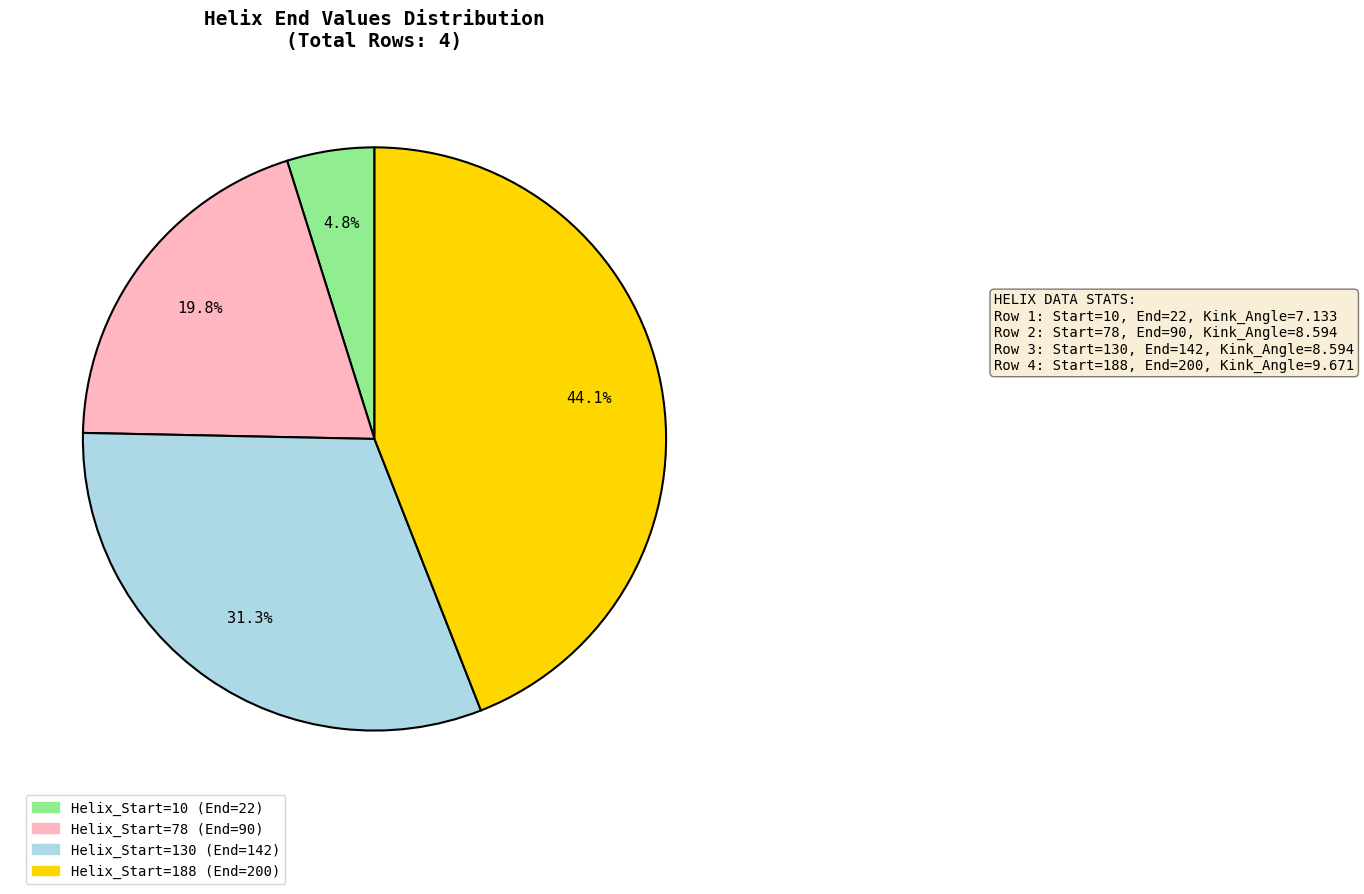

Between Helix_Start=188 and Helix_Start=10, which is larger?

Helix_Start=188